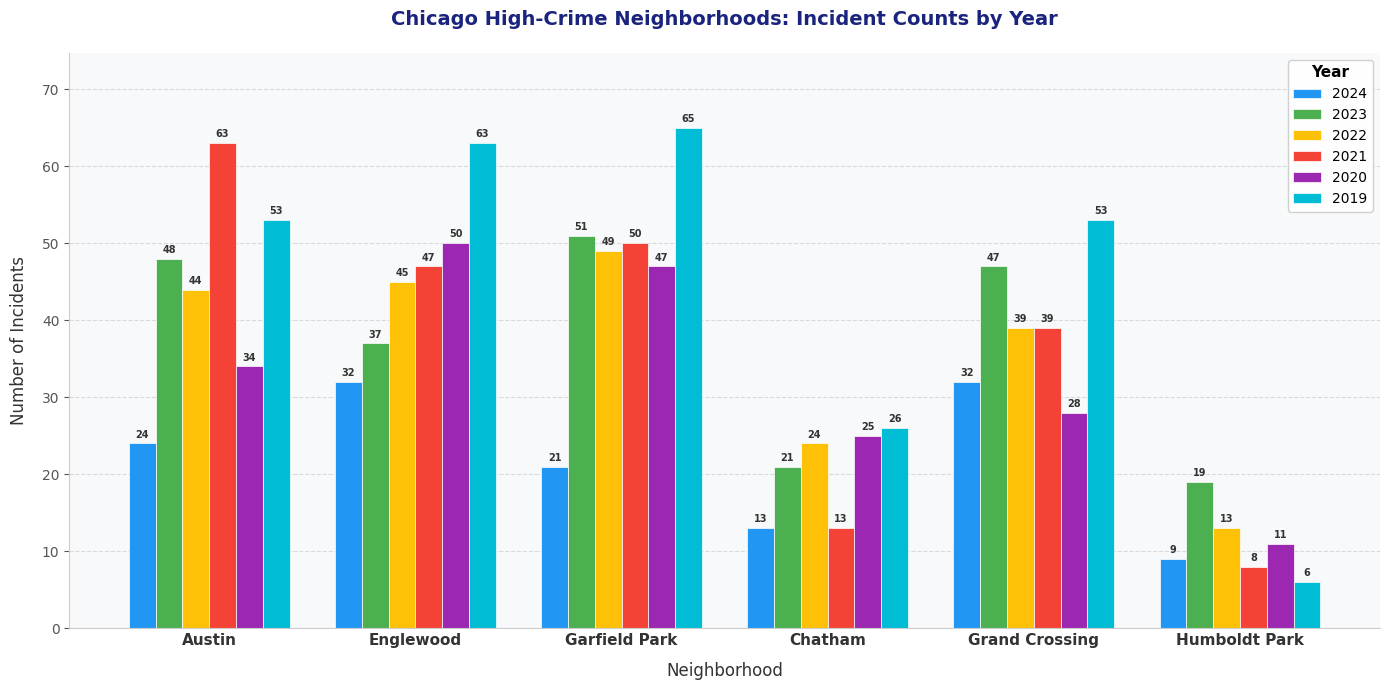

List the series in order of their peak value, lowest first.

2024, 2022, 2020, 2023, 2021, 2019